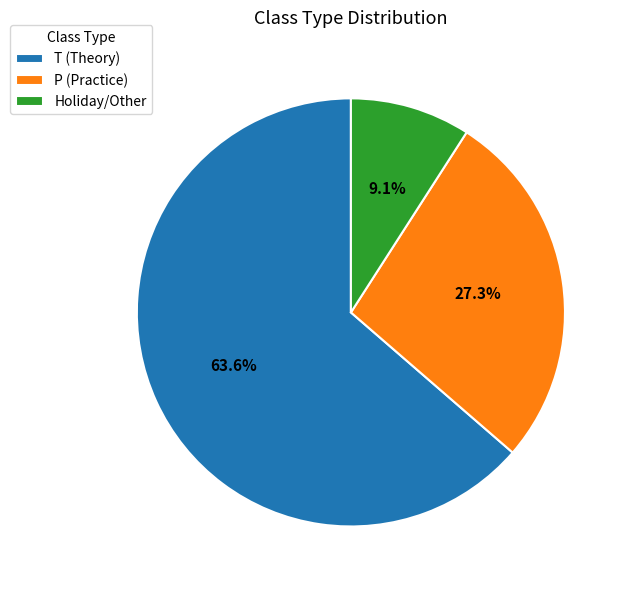

Between P (Practice) and Holiday/Other, which is larger?

P (Practice)